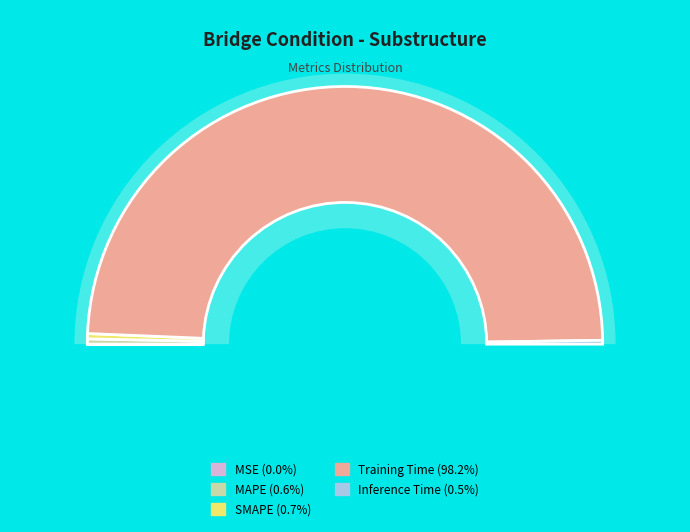

Rank the categories by value from lowest to highest.

MSE, Inference Time, MAPE, SMAPE, Training Time